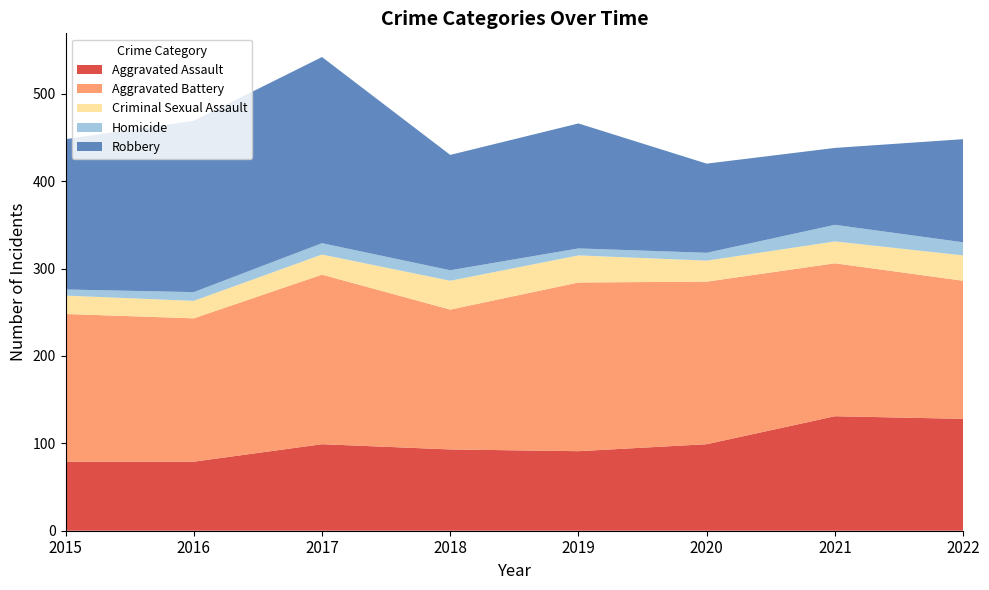

Reading right to left, extract all data points from this chart.

Aggravated Assault: 128	131	99	91	93	99	79	79
Aggravated Battery: 158	175	186	193	160	194	164	169
Criminal Sexual Assault: 29	25	24	31	33	23	20	21
Homicide: 15	19	9	8	12	13	10	7
Robbery: 118	88	102	143	132	213	196	172